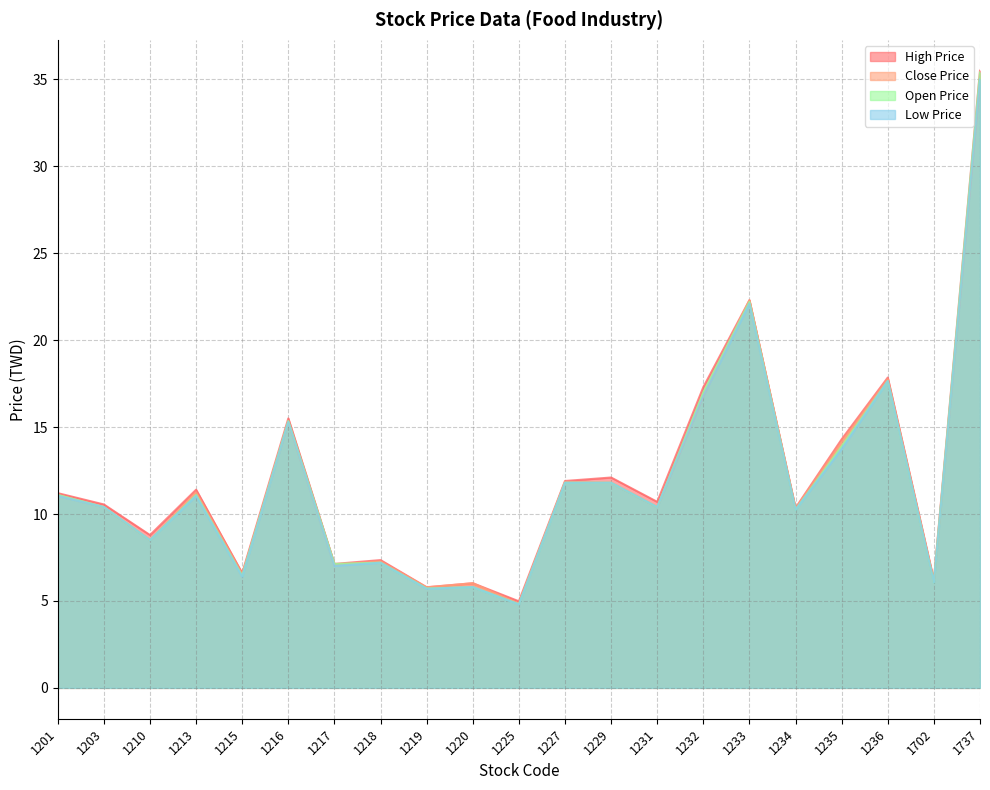

Rank the categories by Low Price value from highest to lowest.

1737, 1233, 1236, 1232, 1216, 1235, 1227, 1229, 1201, 1213, 1203, 1231, 1234, 1210, 1218, 1217, 1215, 1702, 1220, 1219, 1225